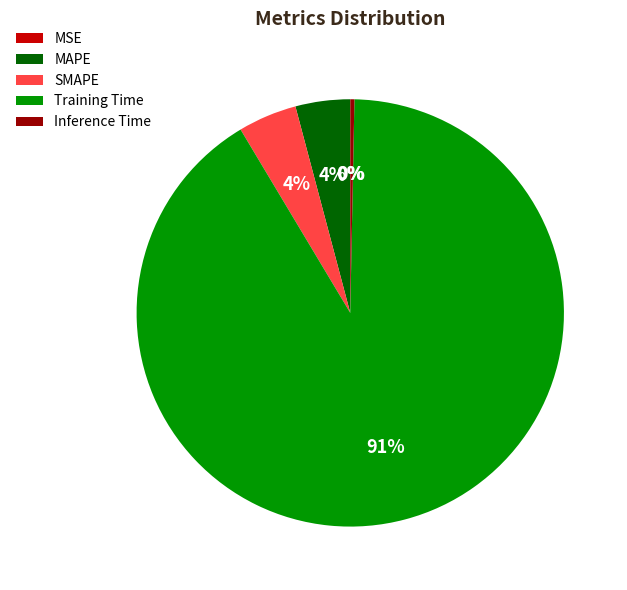

Which category has the biggest portion of the pie?

Training Time